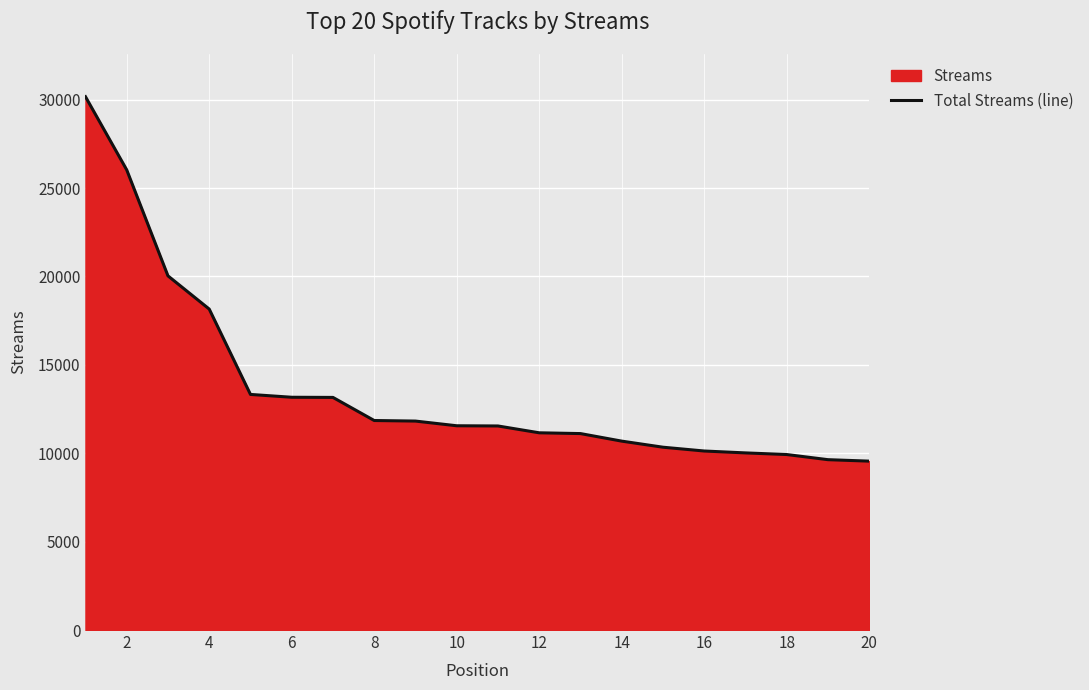

Is it true that the value at 6 is 13165?

True